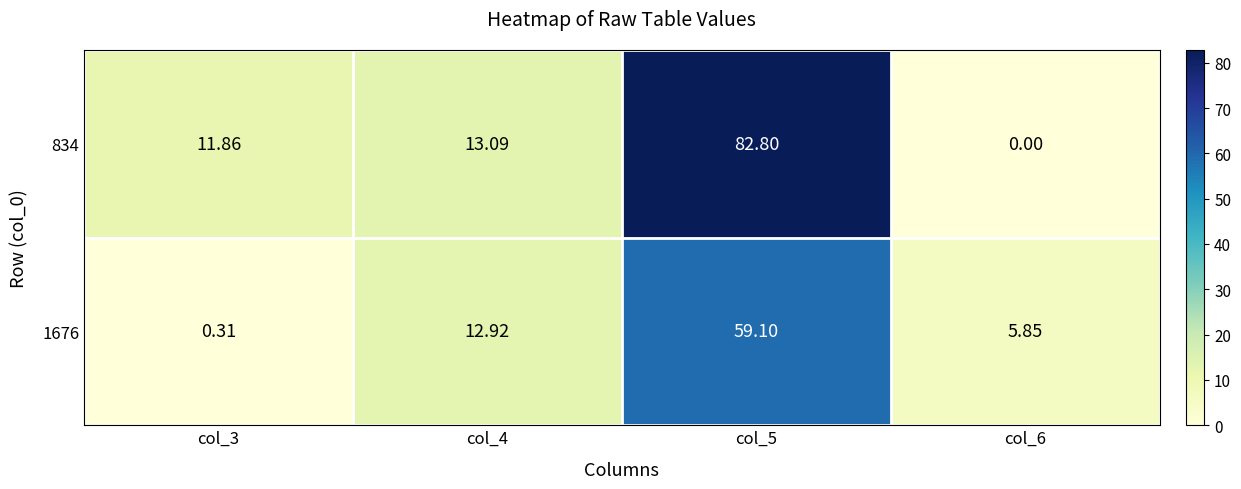

At how many categories does at least one series exceed 59?

1